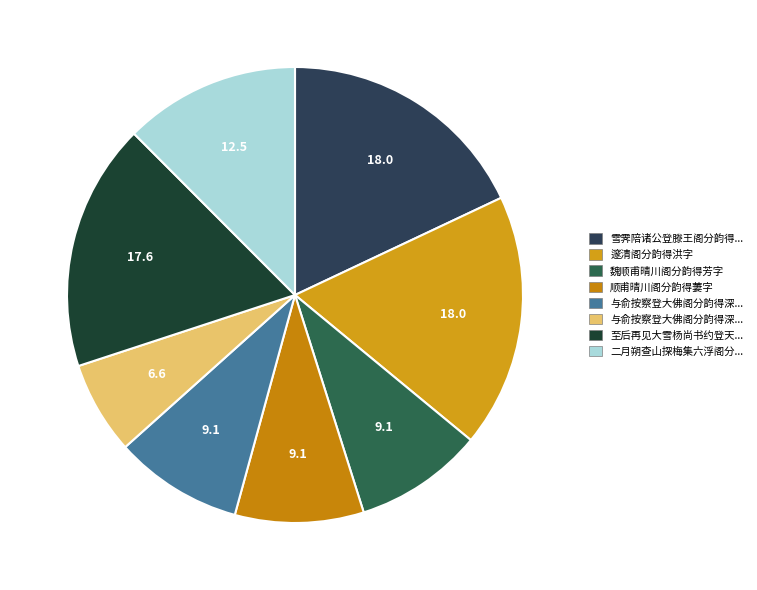

Count the number of slices in the pie.

8